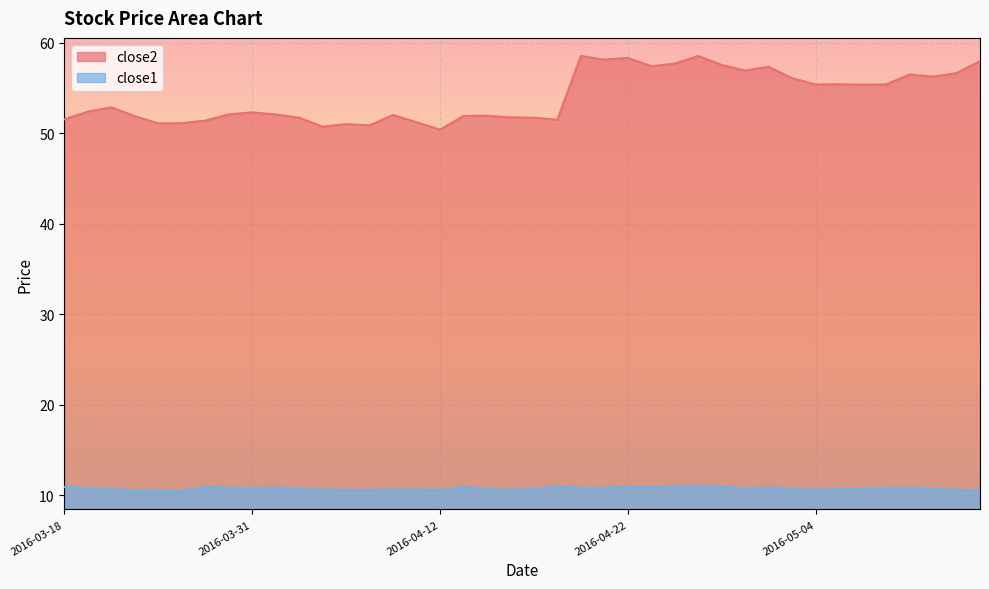

Rank the series at 2016-04-18 from lowest to highest value.

close1, close2